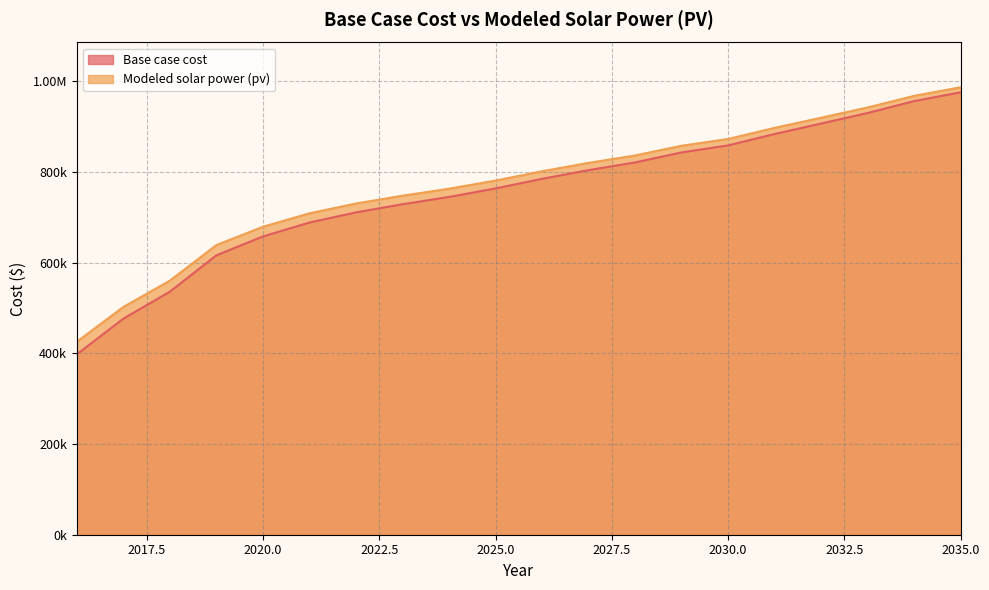

What are all the series names shown in the legend?

Base case cost, Modeled solar power (pv)